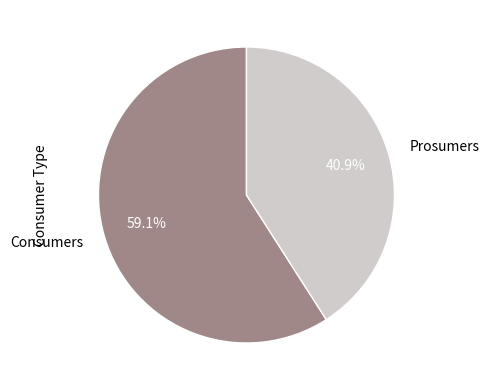

Count the number of slices in the pie.

2